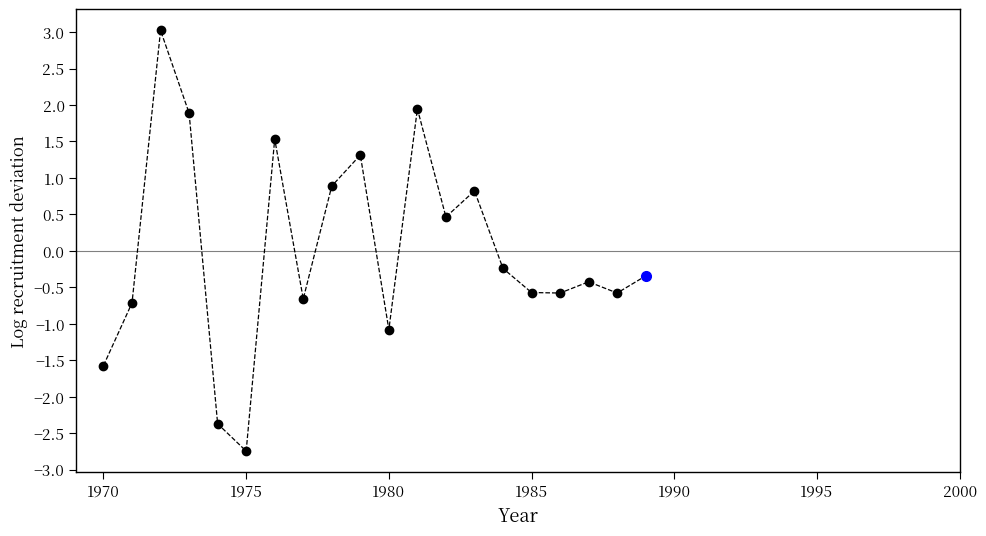

What is the greatest value displayed?

3.0